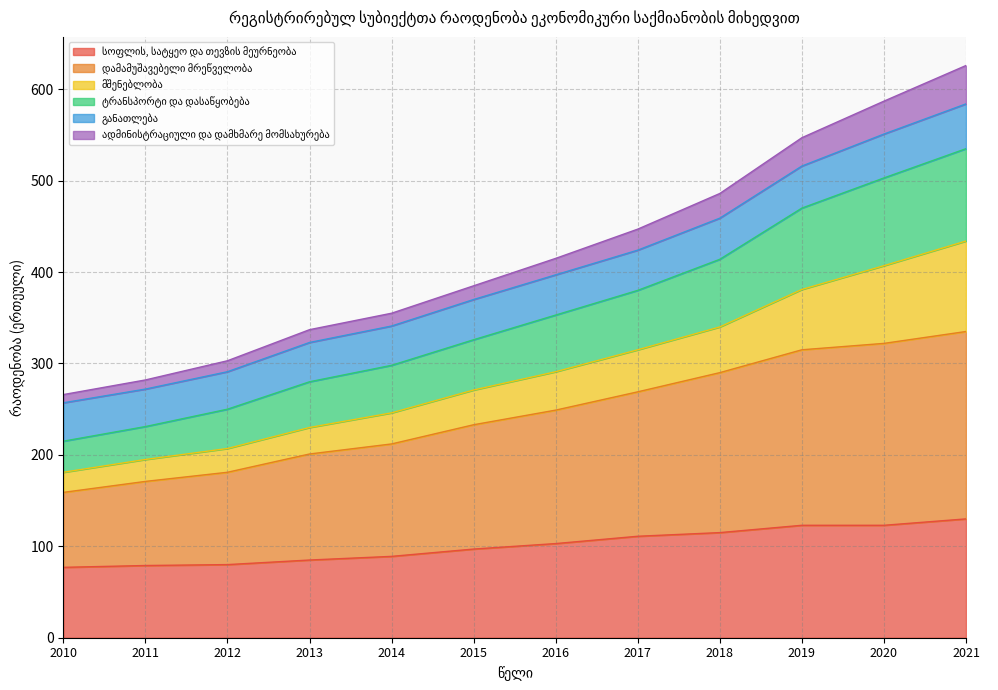

What is the total value across all series at 2017?

447